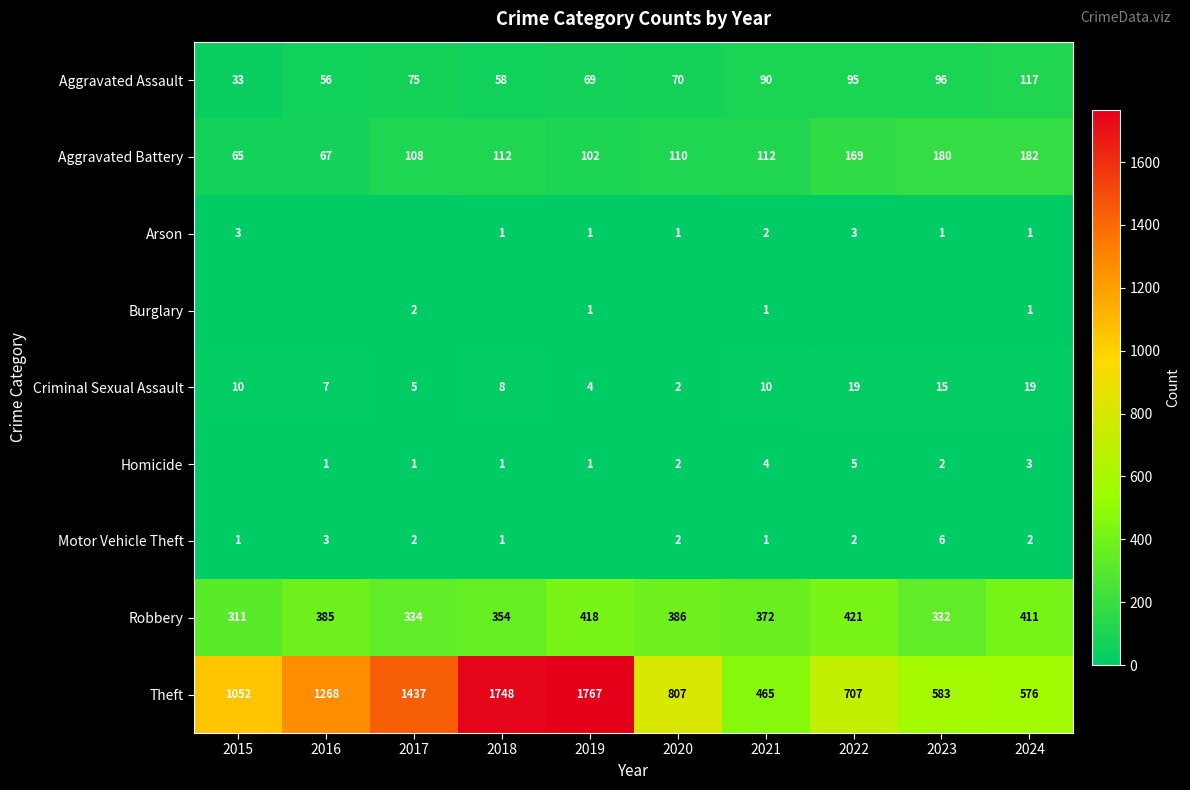

True or false: Robbery has a value of 202 at 2019.

False